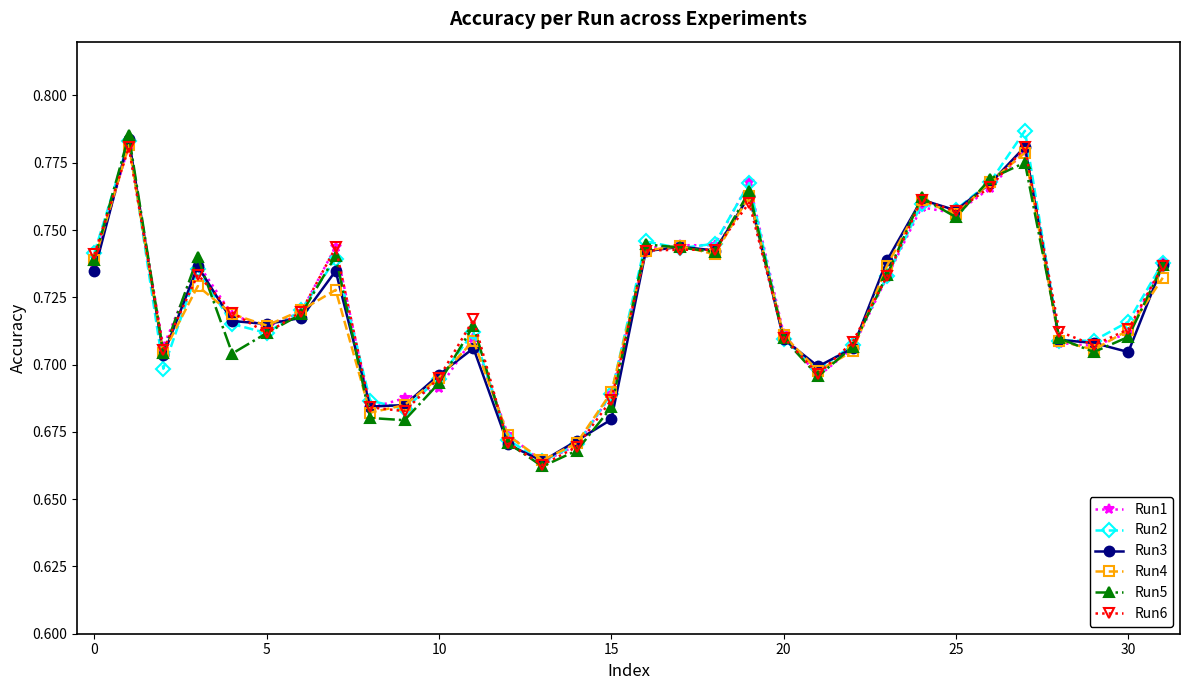

At how many categories does at least one series exceed 0?

32